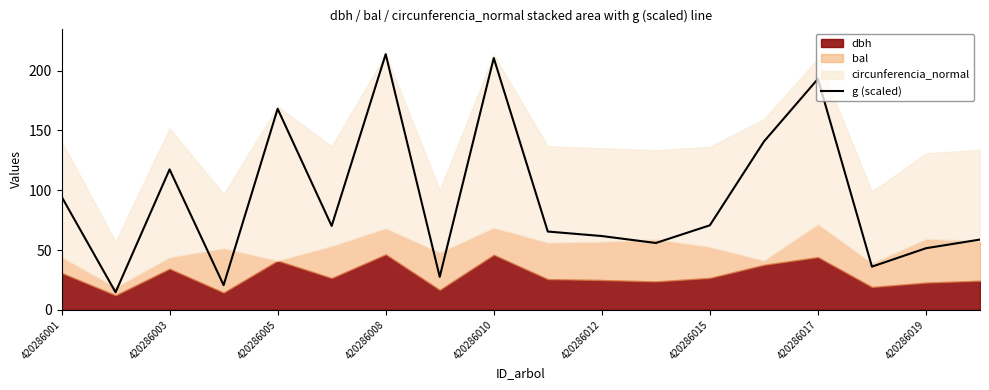

Where is g (scaled) nearest to the value 114?

420286003